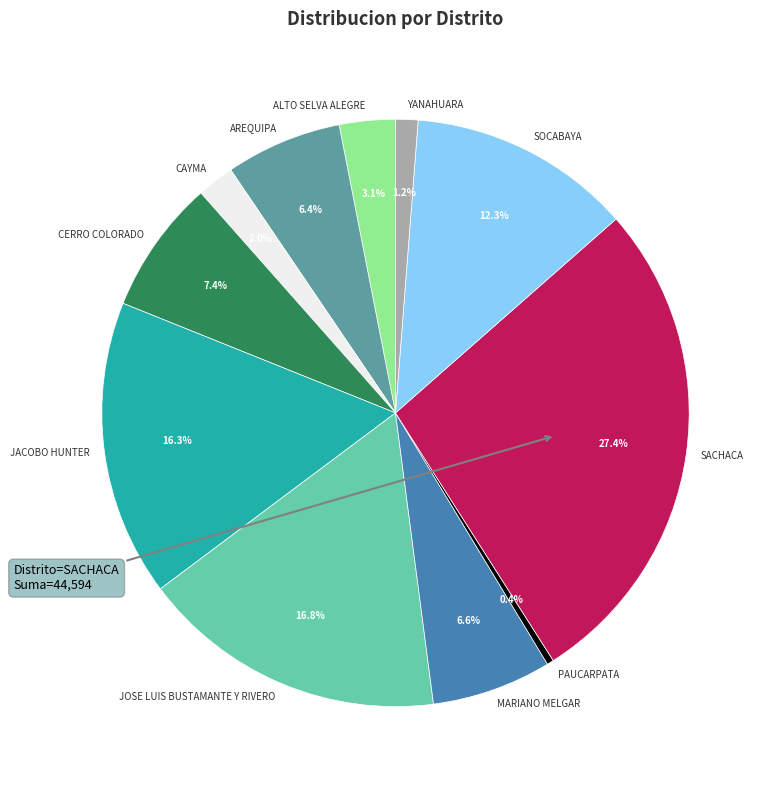

To the nearest percent, what percentage of the pie is SOCABAYA?

12%